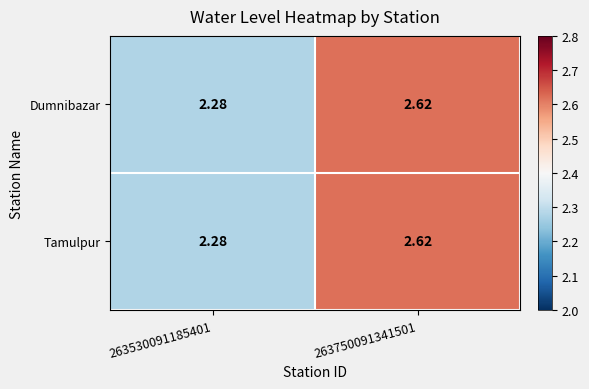

Is the value of Dumnibazar at 263530091185401 greater than the value of Tamulpur at 263750091341501?

No